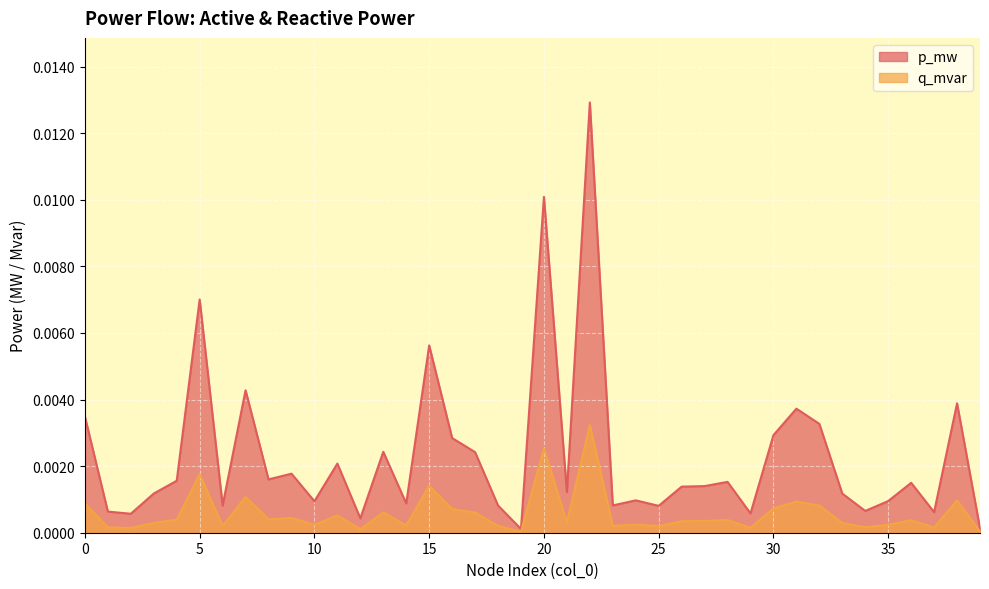

Rank the series by their average value, from lowest to highest.

q_mvar, p_mw